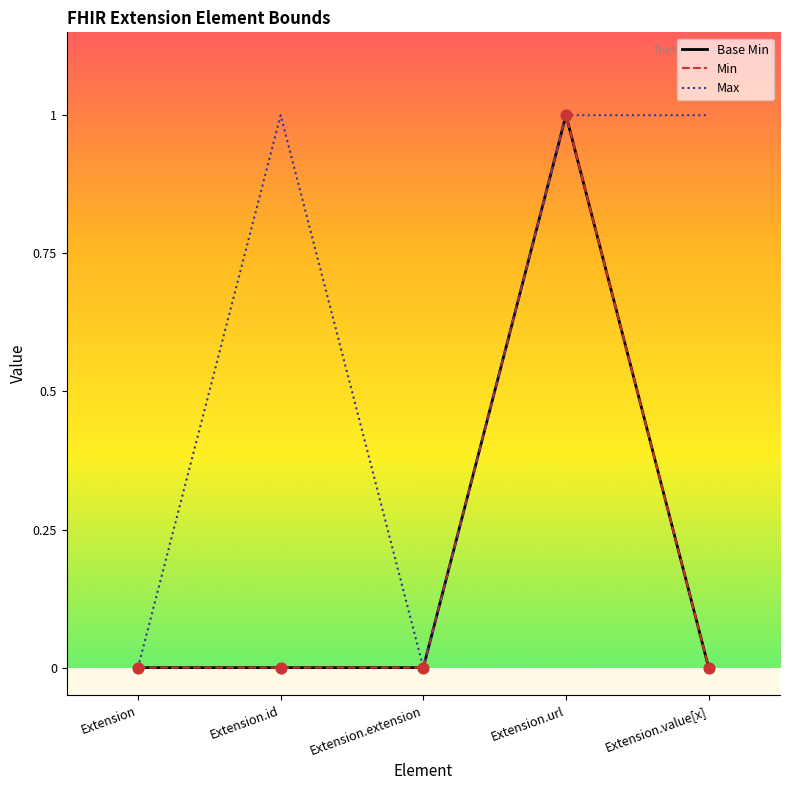

At how many categories does at least one series exceed 0?

3